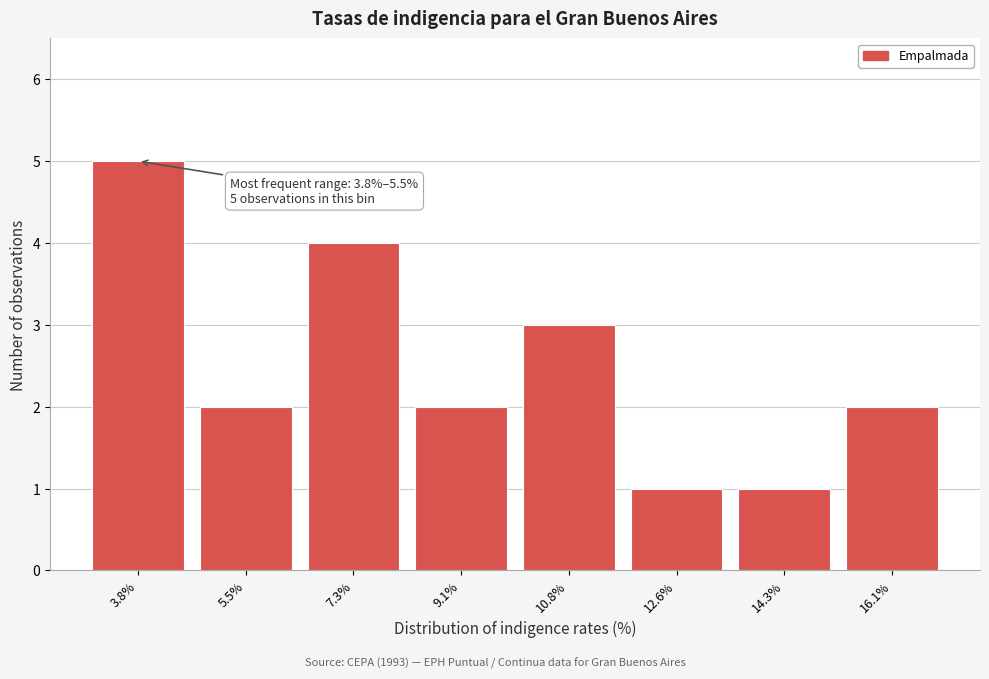

Reading left to right, list all the values displayed in this chart.

5	2	4	2	3	1	1	2